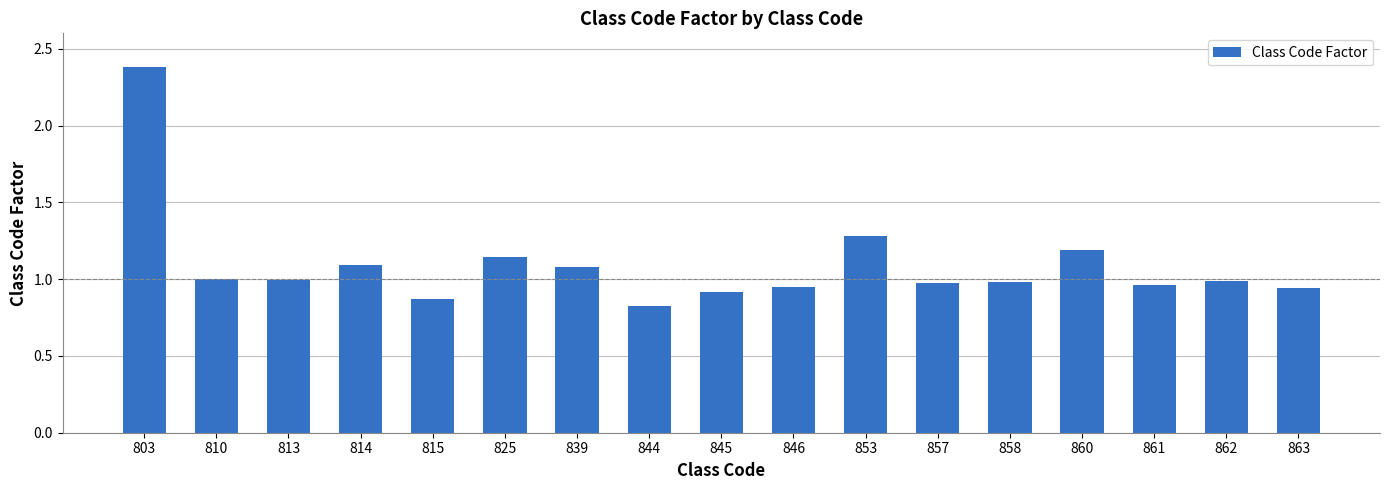

Which category has the lowest value across all series?

844